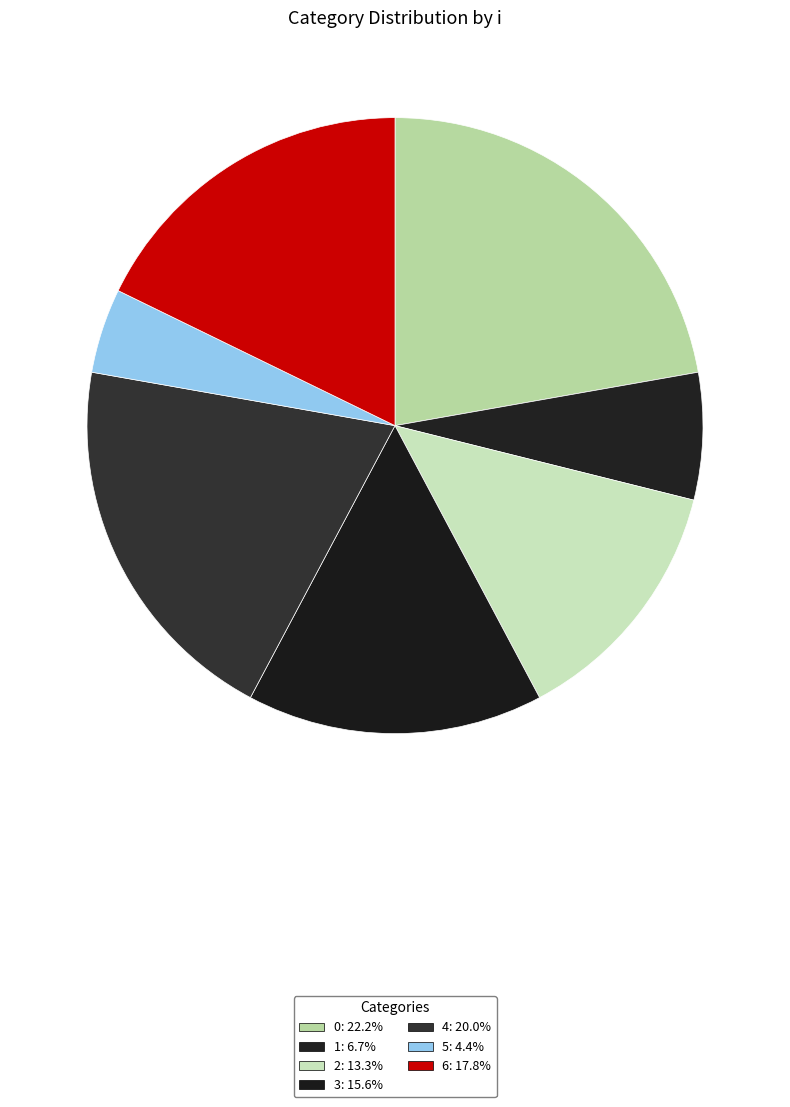

How many segments does this pie chart have?

7